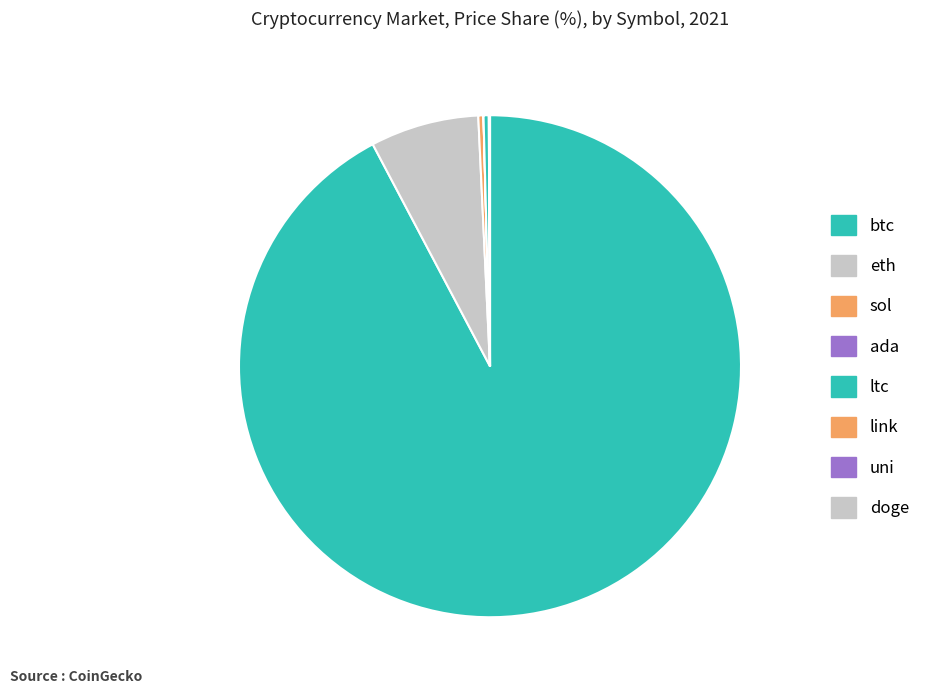

Does doge represent more than half of the total?

No